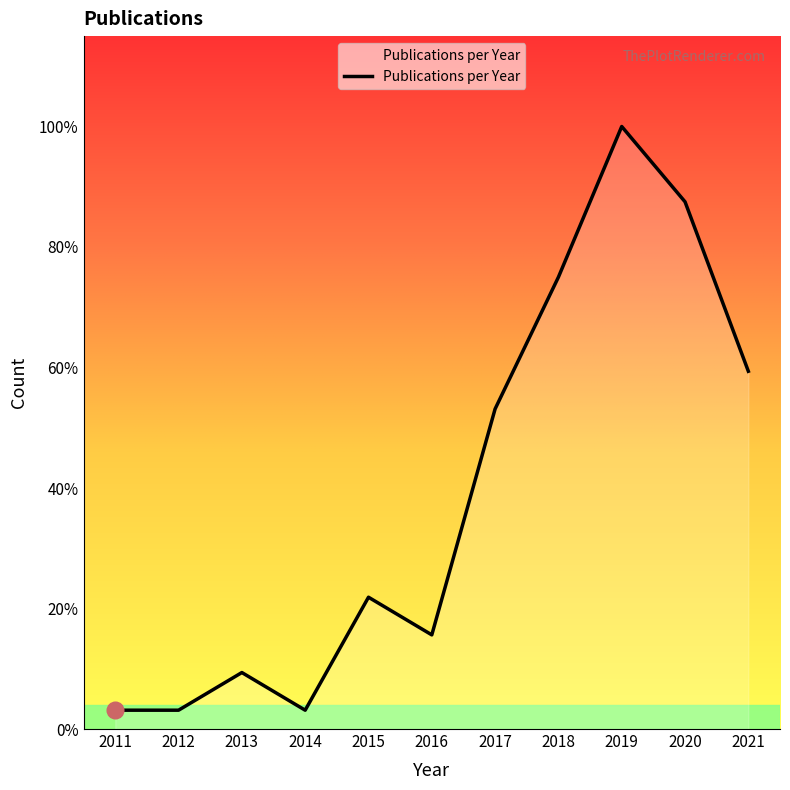

What is the greatest value displayed?

32